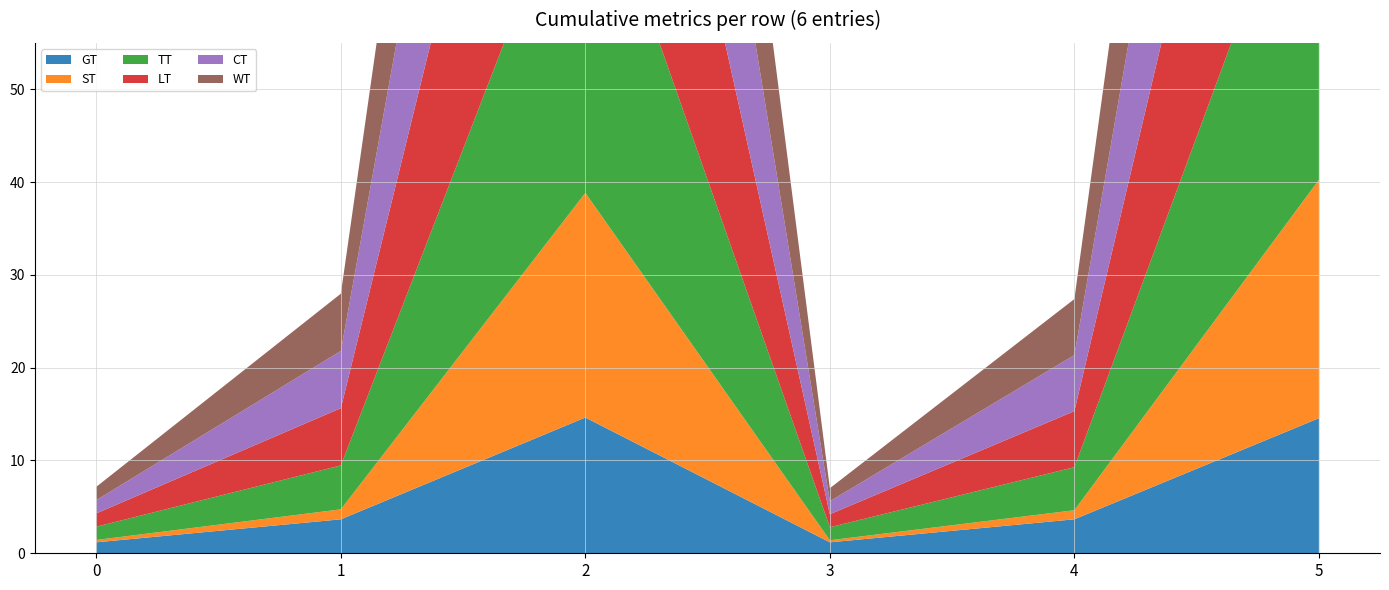

Reading right to left, list all the values displayed in this chart.

GT: 5=14.6	4=3.7	3=1.2	2=14.6	1=3.7	0=1.2
ST: 5=25.7	4=1.0	3=0.2	2=24.2	1=1.1	0=0.3
TT: 5=40.2	4=4.6	3=1.4	2=38.8	1=4.7	0=1.4
LT: 5=46.3	4=6.0	3=1.4	2=45.0	1=6.2	0=1.4
CT: 5=46.3	4=6.0	3=1.4	2=45.0	1=6.2	0=1.4
WT: 5=46.3	4=6.0	3=1.4	2=45.0	1=6.2	0=1.4